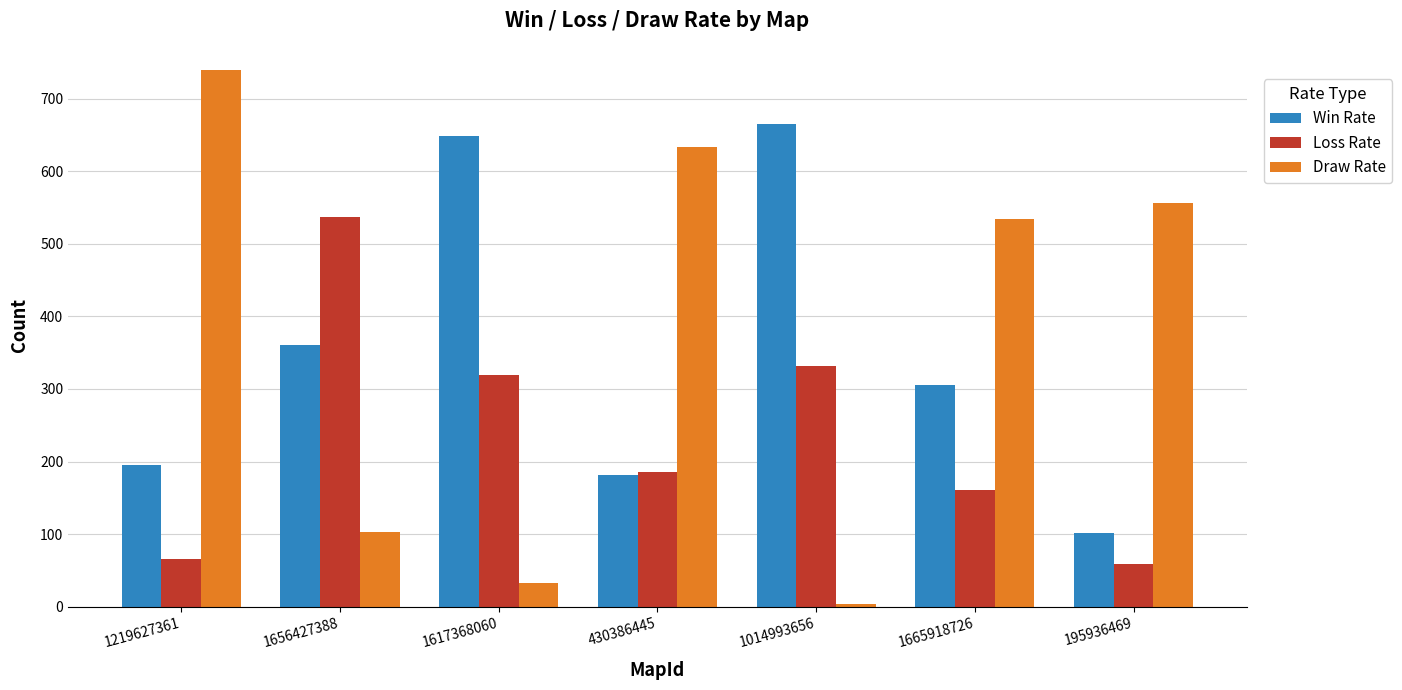

Rank the categories by Win Rate value from lowest to highest.

195936469, 430386445, 1219627361, 1665918726, 1656427388, 1617368060, 1014993656